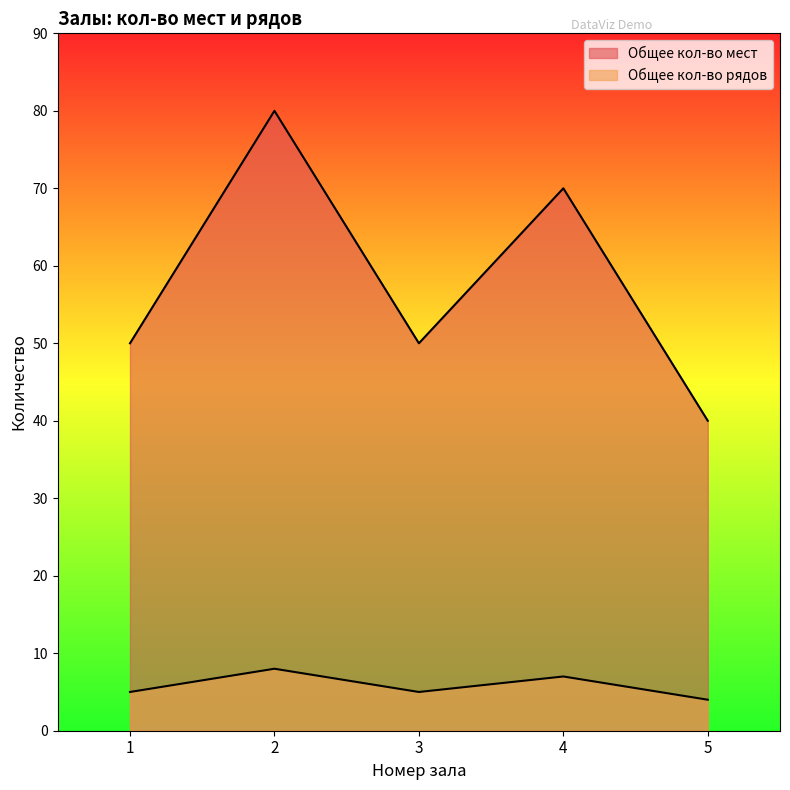

What is the value of the Общее кол-во рядов point at the 1st from the left?

5